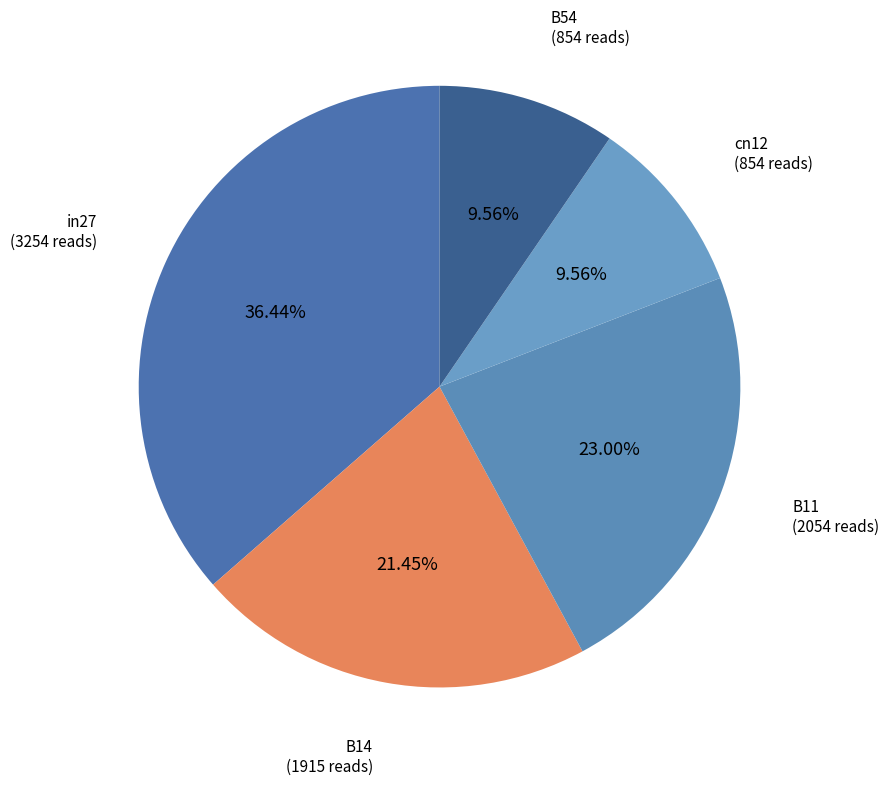

How many segments does this pie chart have?

5